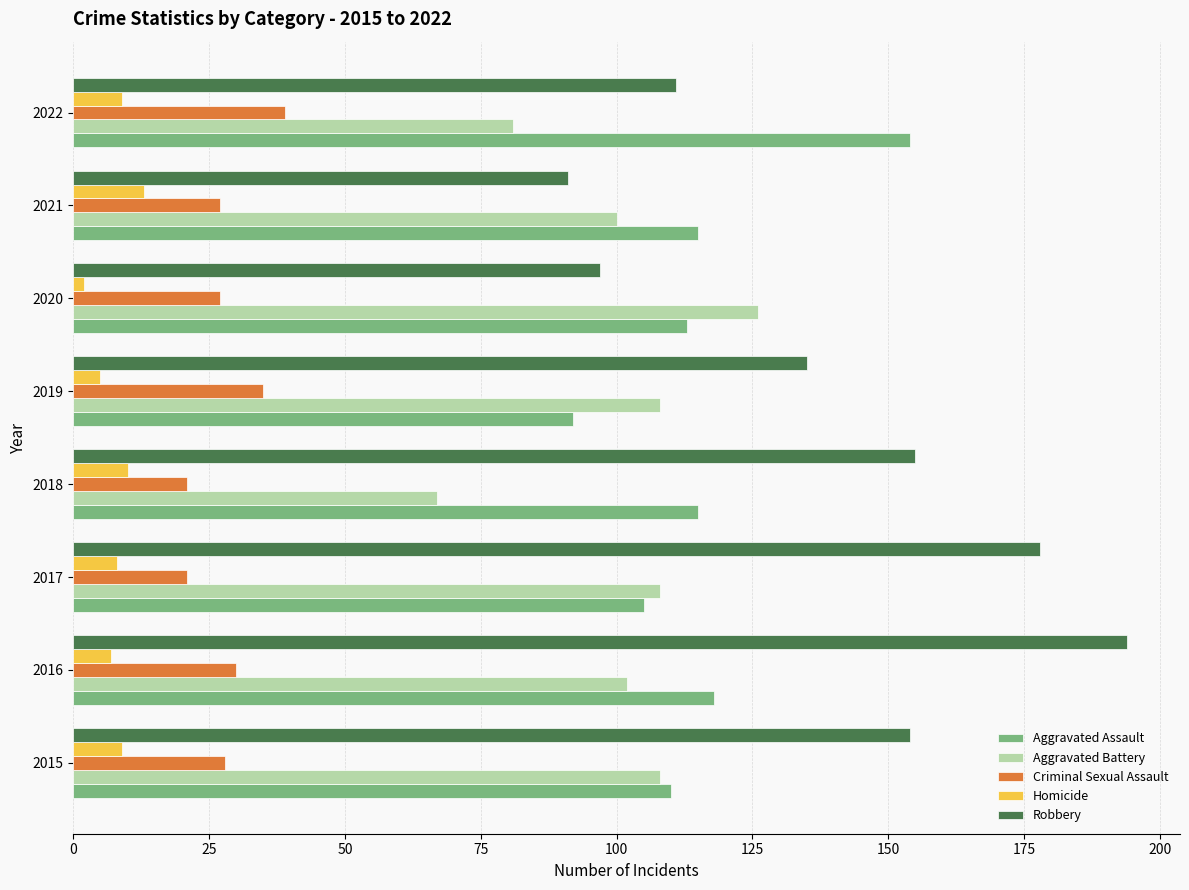

What is the approximate value of Aggravated Battery at 2016?

102